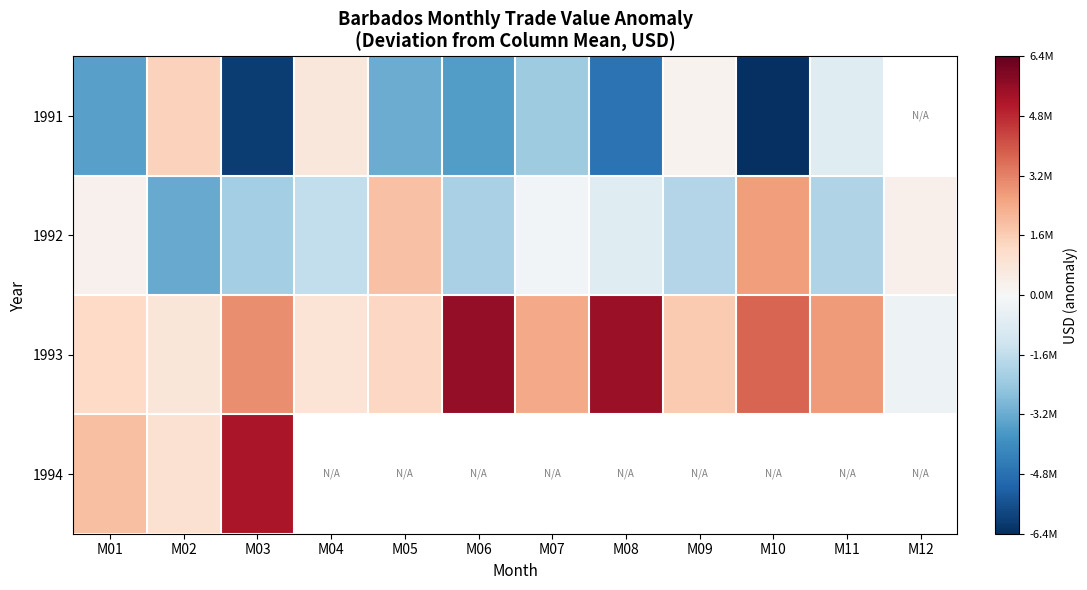

Read the 1991 value at M03.

-6016197.8